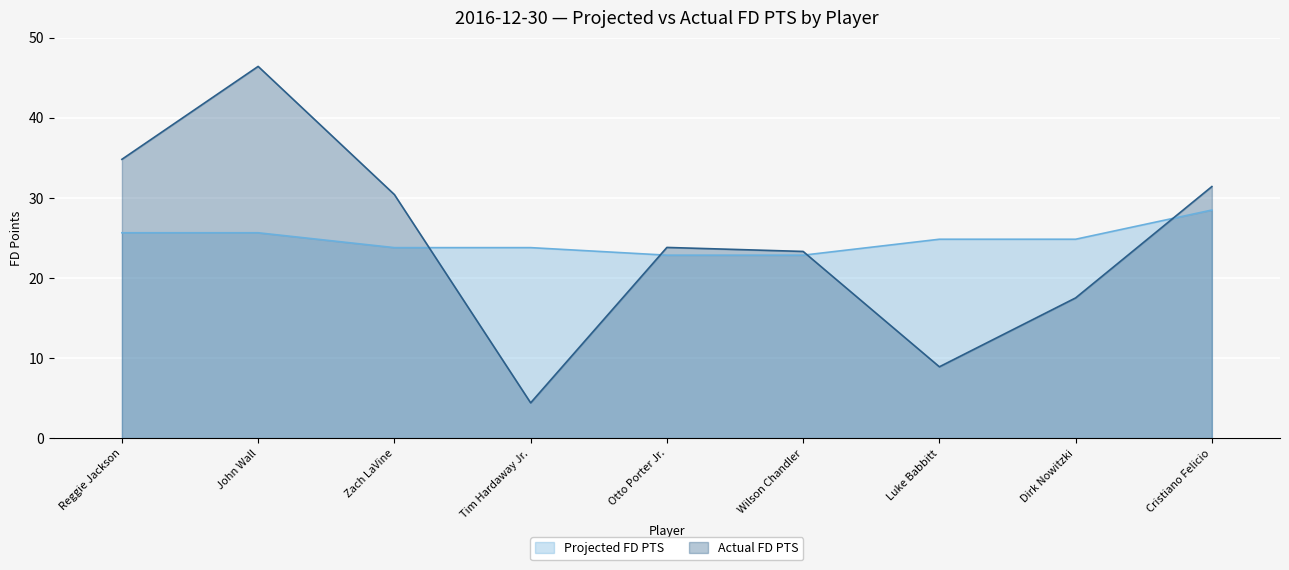

Is the value of Actual FD PTS at Zach LaVine greater than the value of Projected FD PTS at Dirk Nowitzki?

Yes